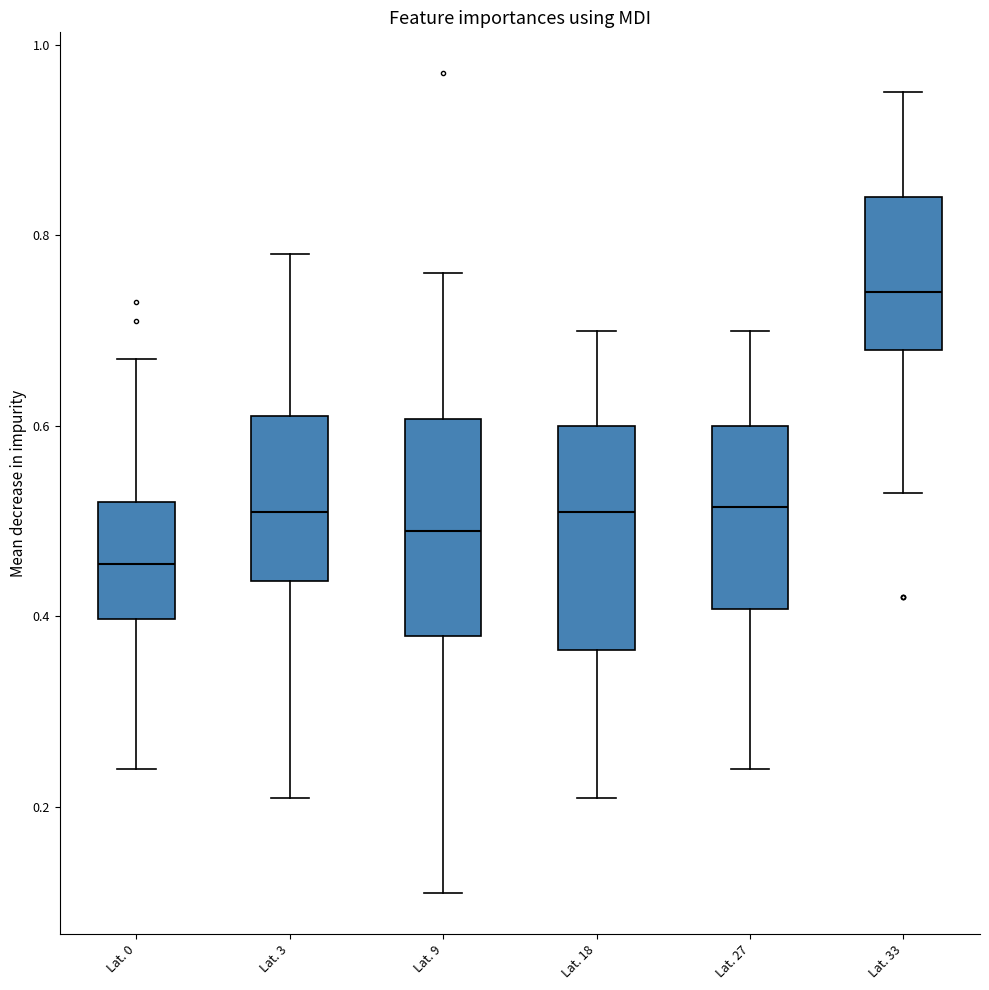

Reading left to right, transcribe this box plot: for each box, give where its median line is, the range the box spans, and where its two whiskers end, as read against the y-axis. The values are not printed on the chart, so give them approximately, as read against the axis.

Lat. 0: median 0.46, box 0.40 to 0.52, whiskers 0.24 to 0.68
Lat. 3: median 0.52, box 0.44 to 0.62, whiskers 0.22 to 0.78
Lat. 9: median 0.50, box 0.38 to 0.60, whiskers 0.12 to 0.76
Lat. 18: median 0.52, box 0.36 to 0.60, whiskers 0.22 to 0.70
Lat. 27: median 0.52, box 0.40 to 0.60, whiskers 0.24 to 0.70
Lat. 33: median 0.74, box 0.68 to 0.84, whiskers 0.54 to 0.96